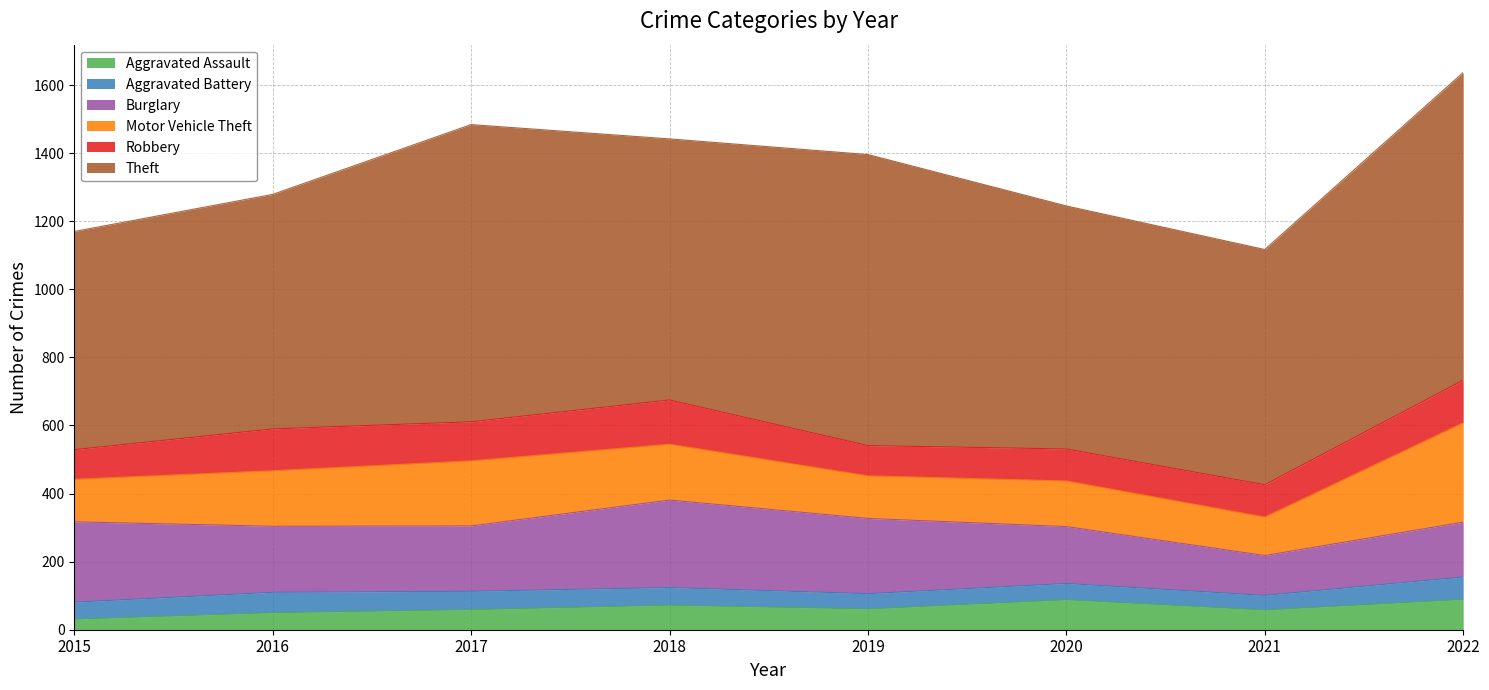

True or false: Aggravated Battery and Motor Vehicle Theft intersect in this chart.

False